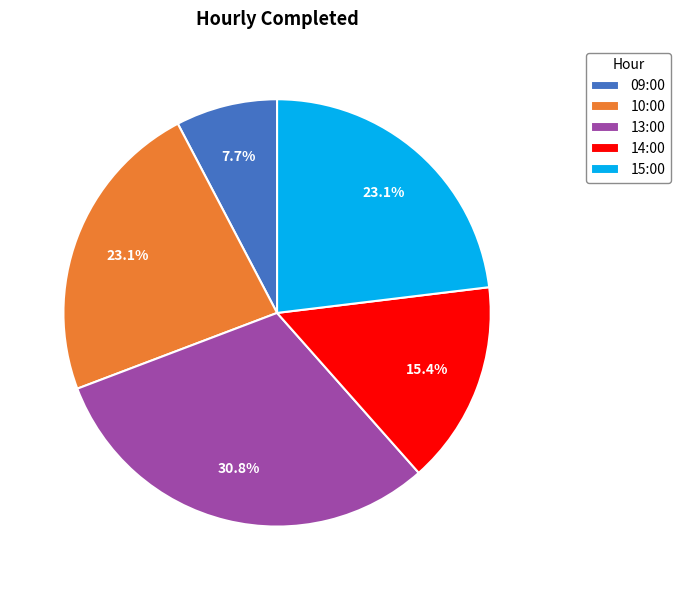

Is there a majority slice in this chart?

No